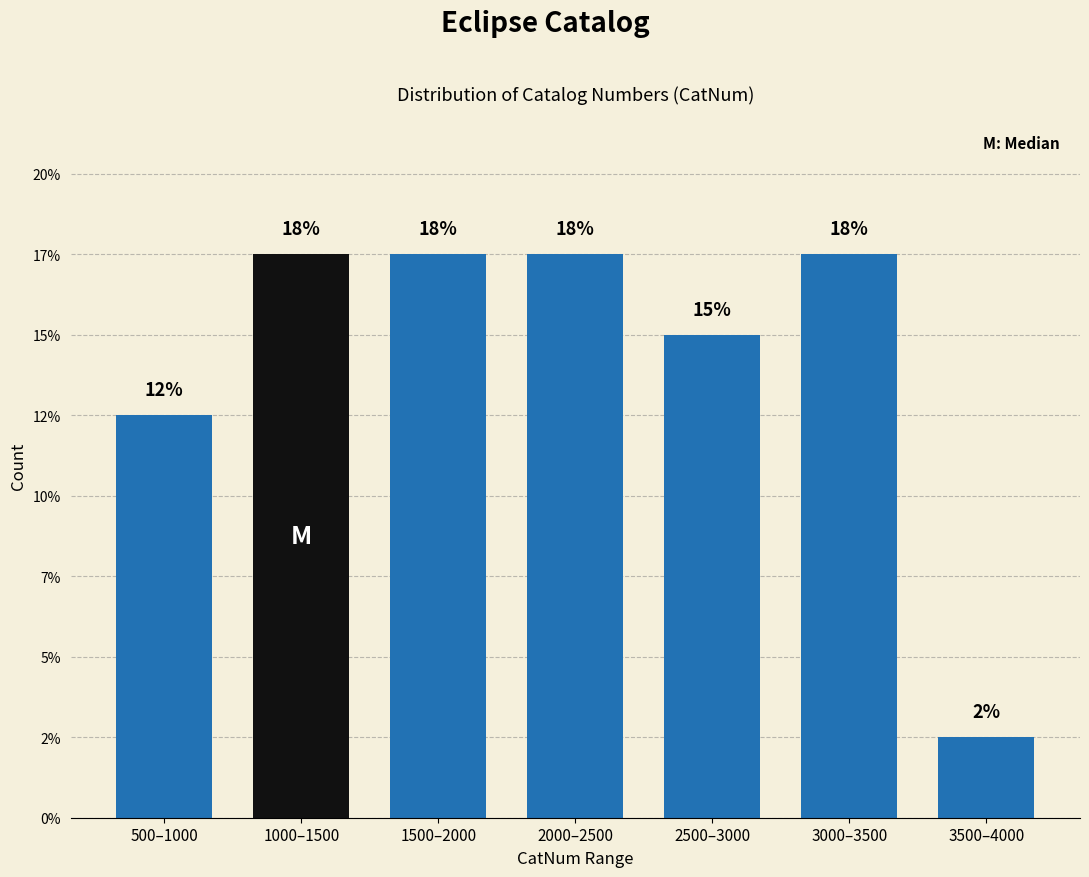

Are the bars horizontal?

No